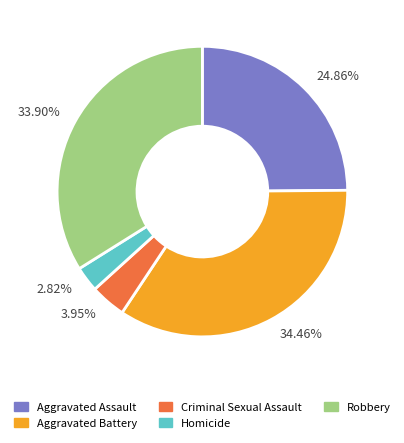

How many slices are in this pie chart?

5